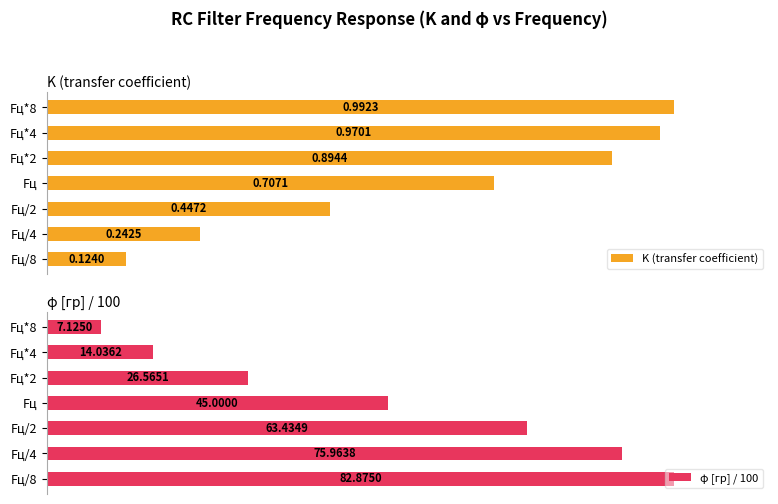

List the labels in order of K (transfer coefficient) value, largest first.

Fц*8, Fц*4, Fц*2, Fц, Fц/2, Fц/4, Fц/8